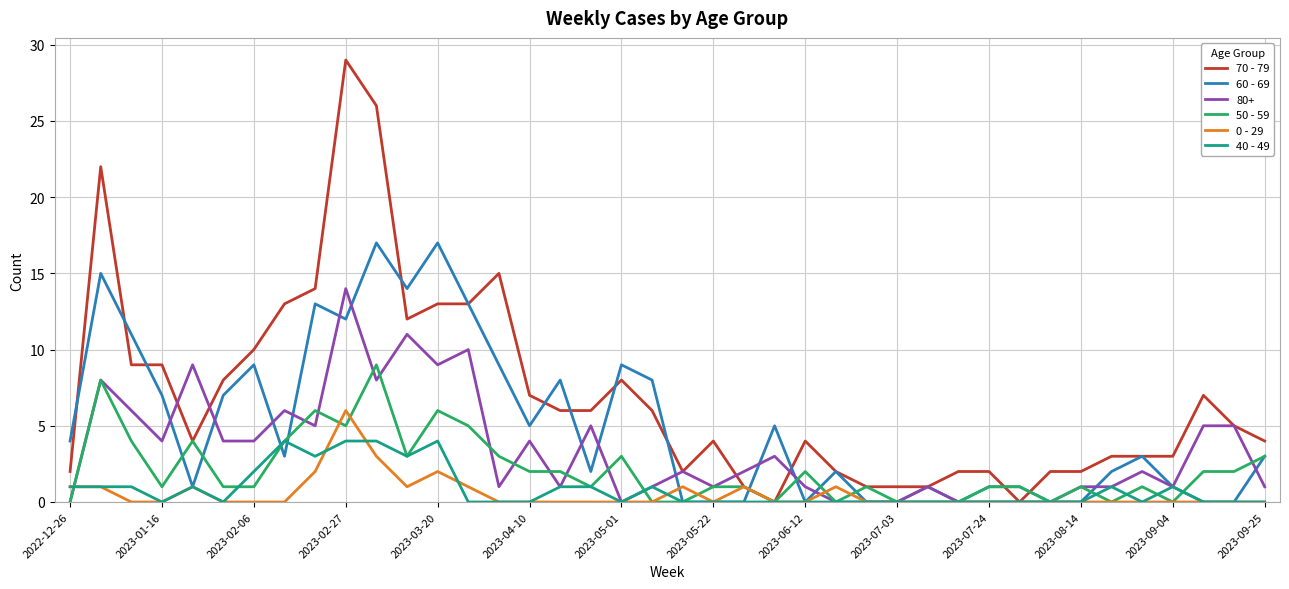

List the series in order of their peak value, lowest first.

40 - 49, 0 - 29, 50 - 59, 80+, 60 - 69, 70 - 79